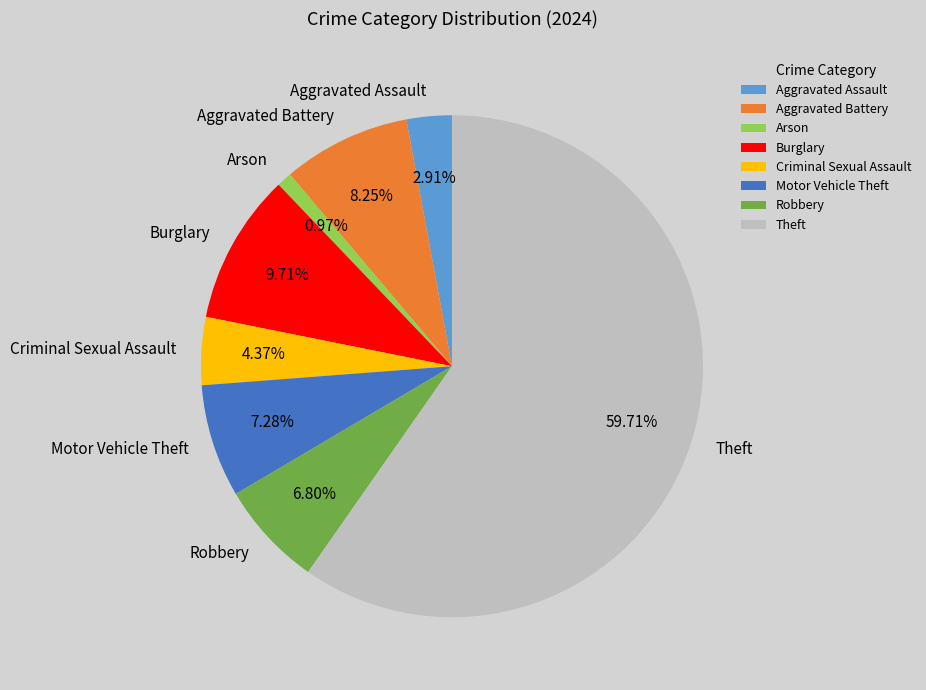

What percentage do Aggravated Assault and Burglary together represent?

12.6%